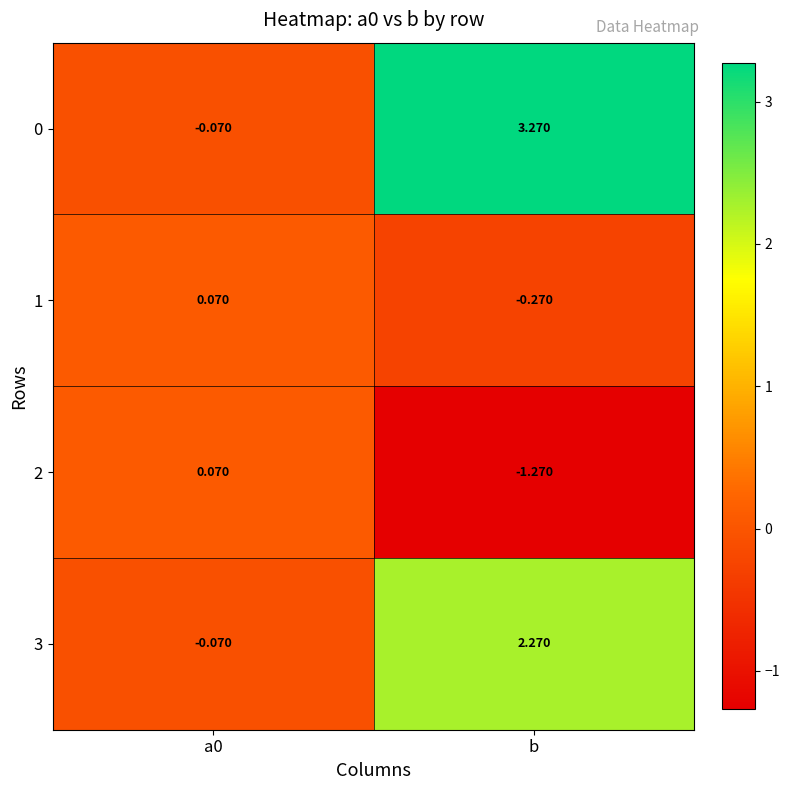

Which label corresponds to the largest value in the chart?

b